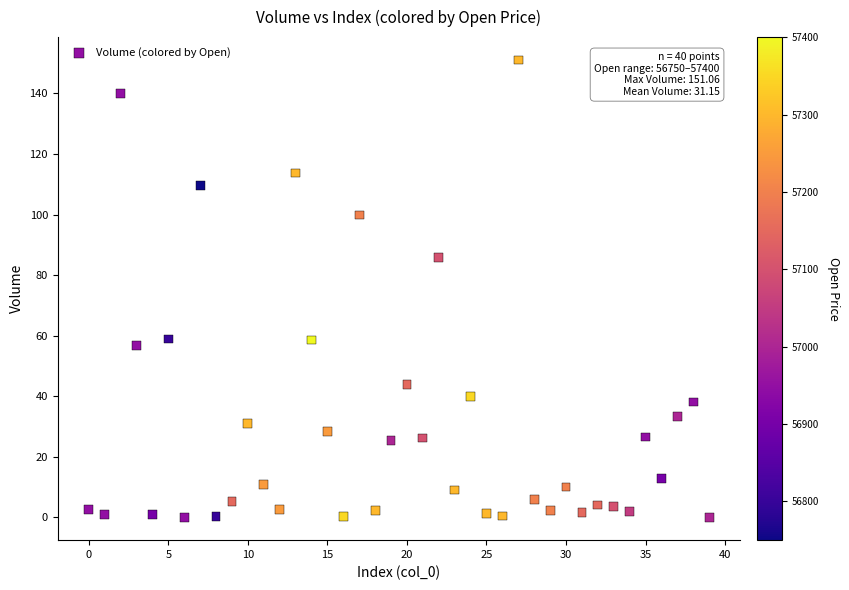

What Y value in the scatter plot is closest to 75?

85.9